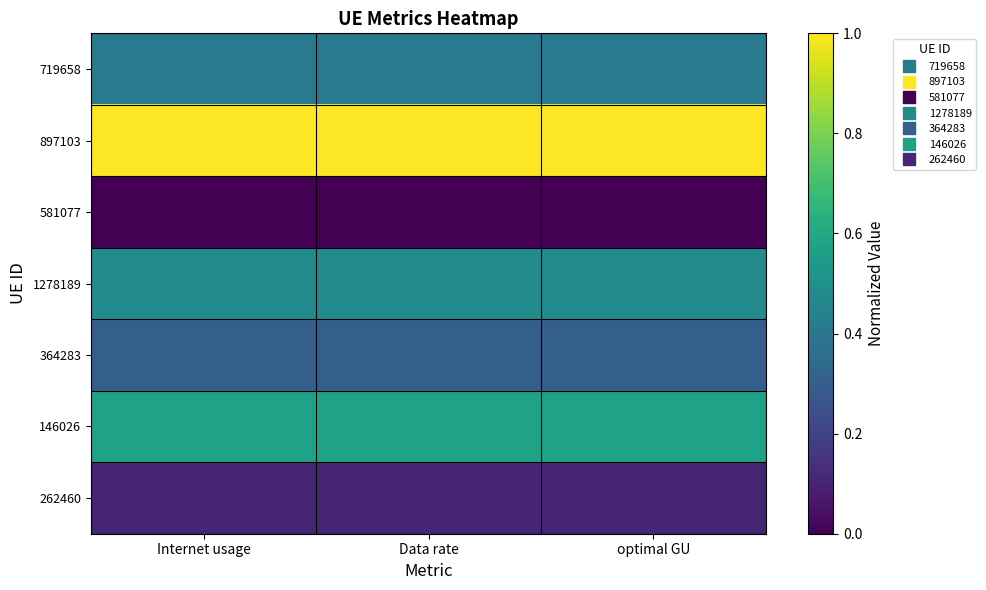

At which category is the sum across all series the highest?

Internet usage